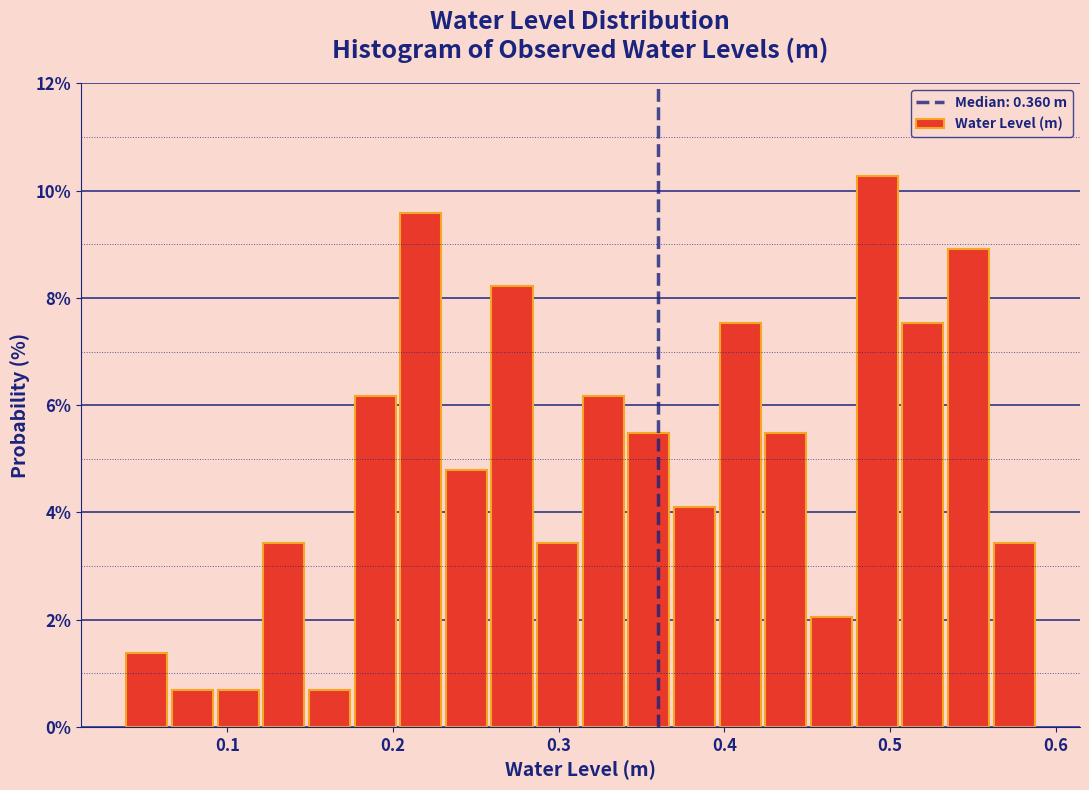

Around what value on the x-axis is the tallest bar? Give the approximate position of its centre, as read against the axis.

0.49